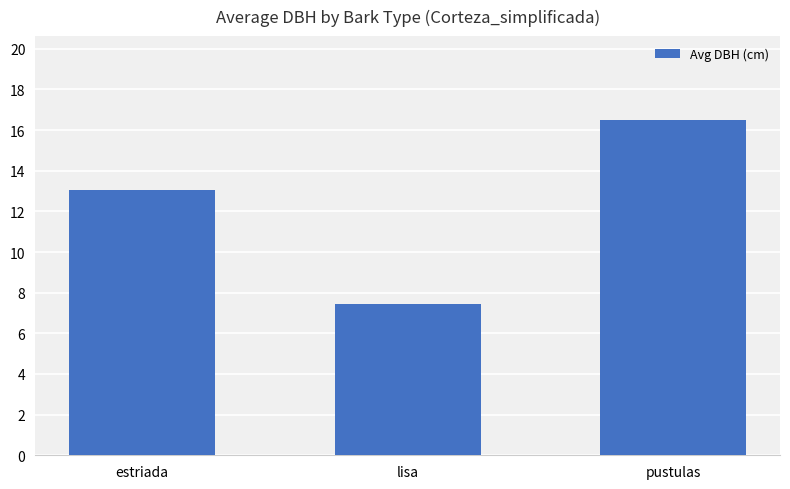

Read the value at pustulas.

16.5